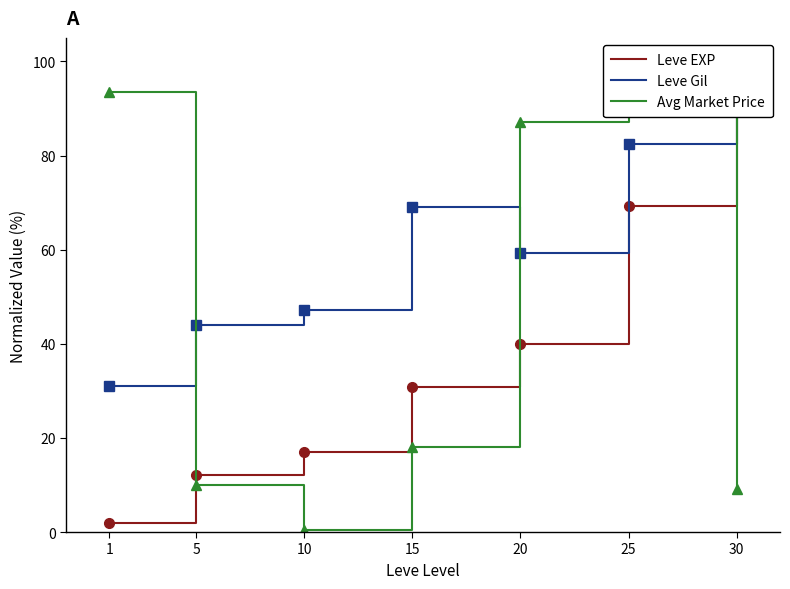

What is the minimum value for Avg Market Price?

0.5